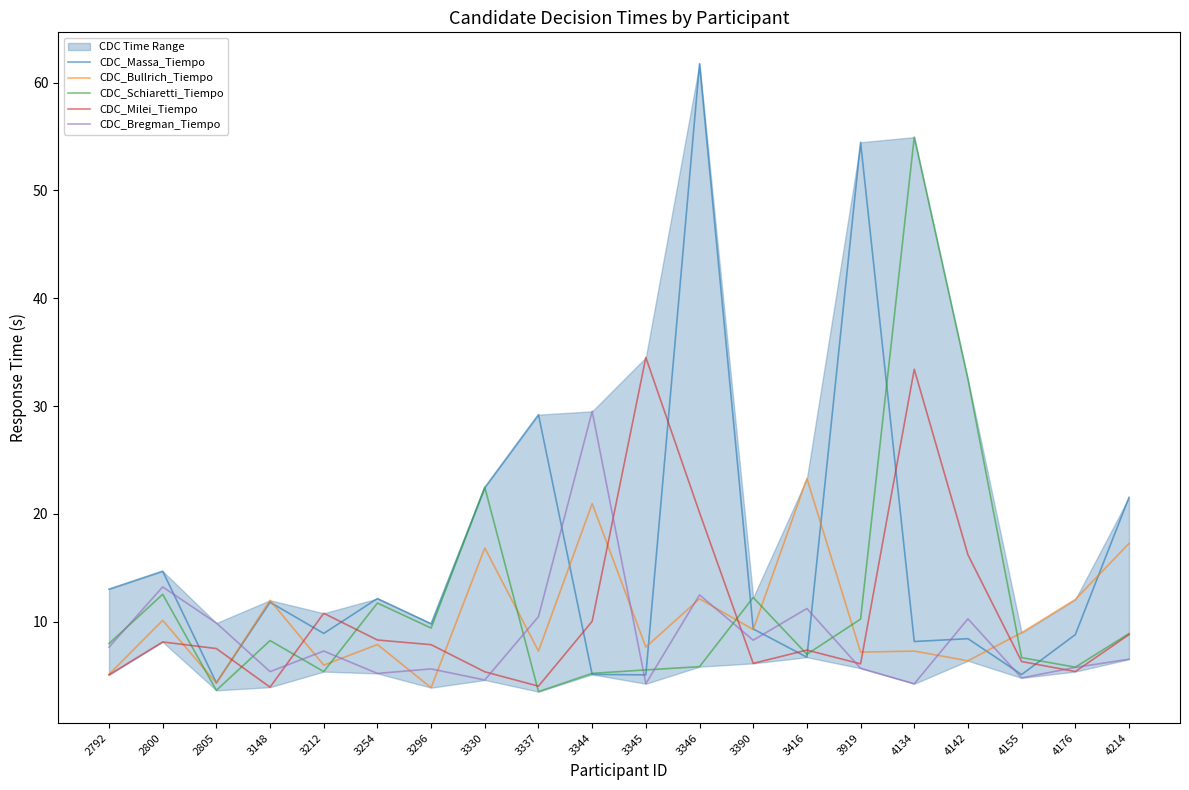

Which series ends up on top after the final intersection of CDC_Bullrich_Tiempo and CDC_Schiaretti_Tiempo?

CDC_Bullrich_Tiempo